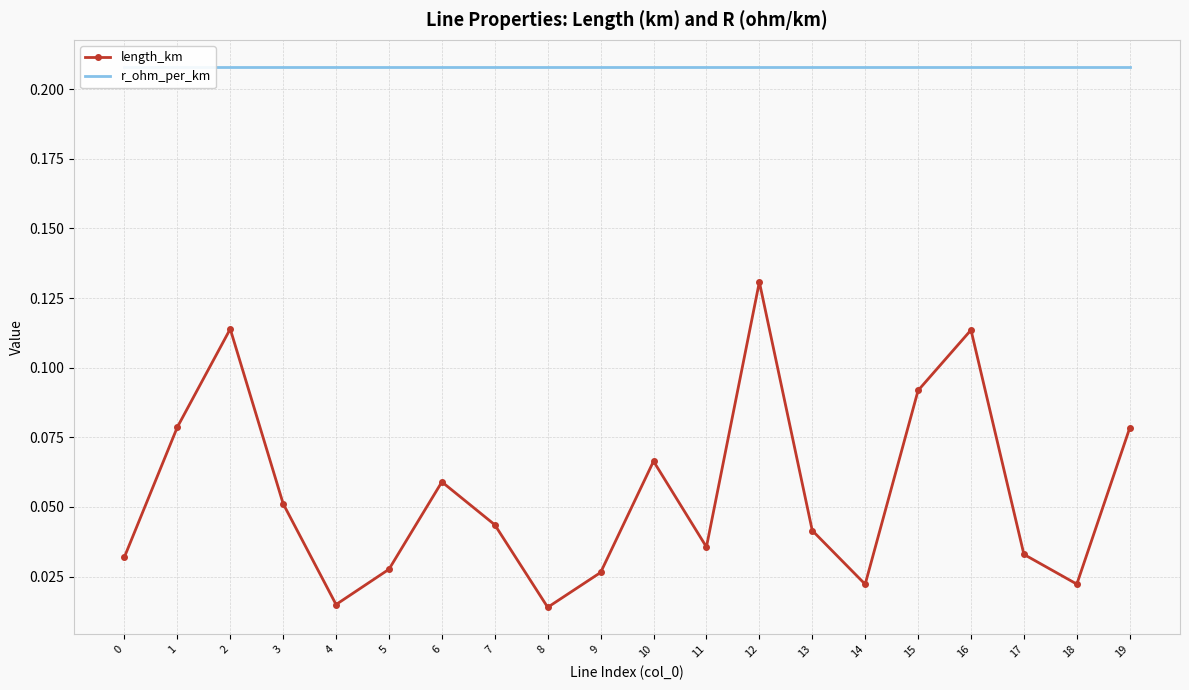

What is the difference between the maximum and minimum values in the length_km series?

0.1